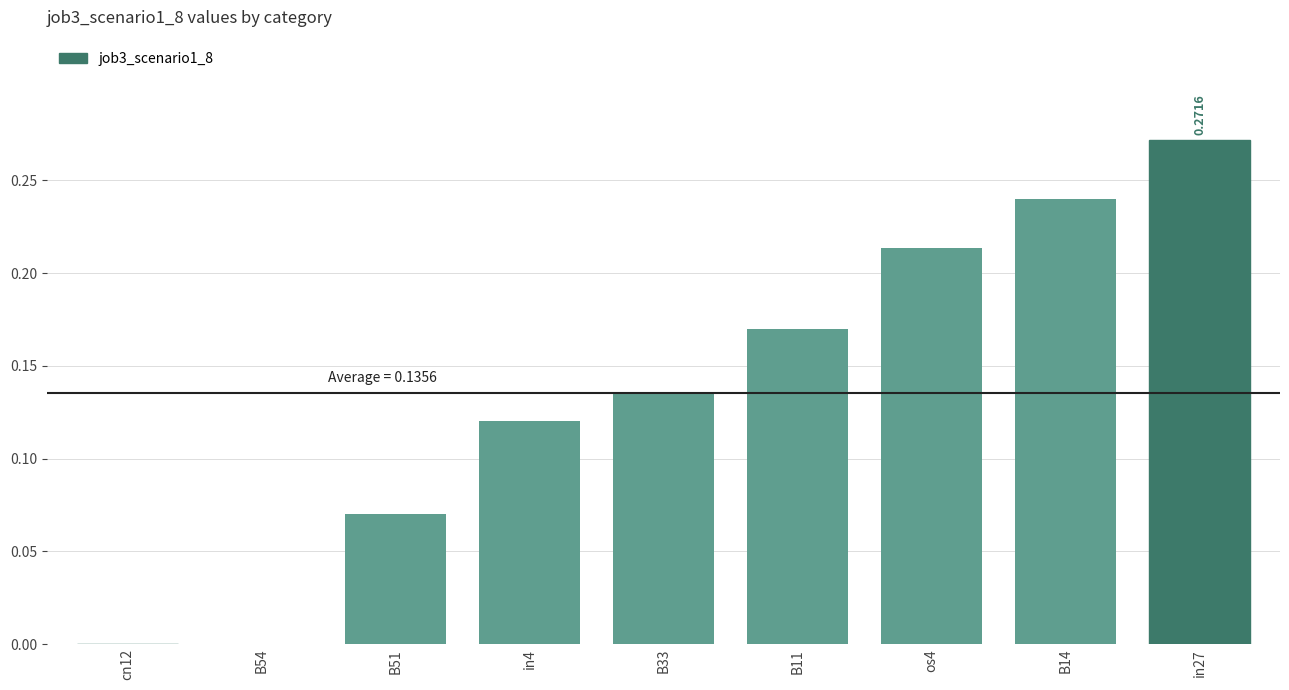

What is the sum of the values at B14 and B11?

0.4